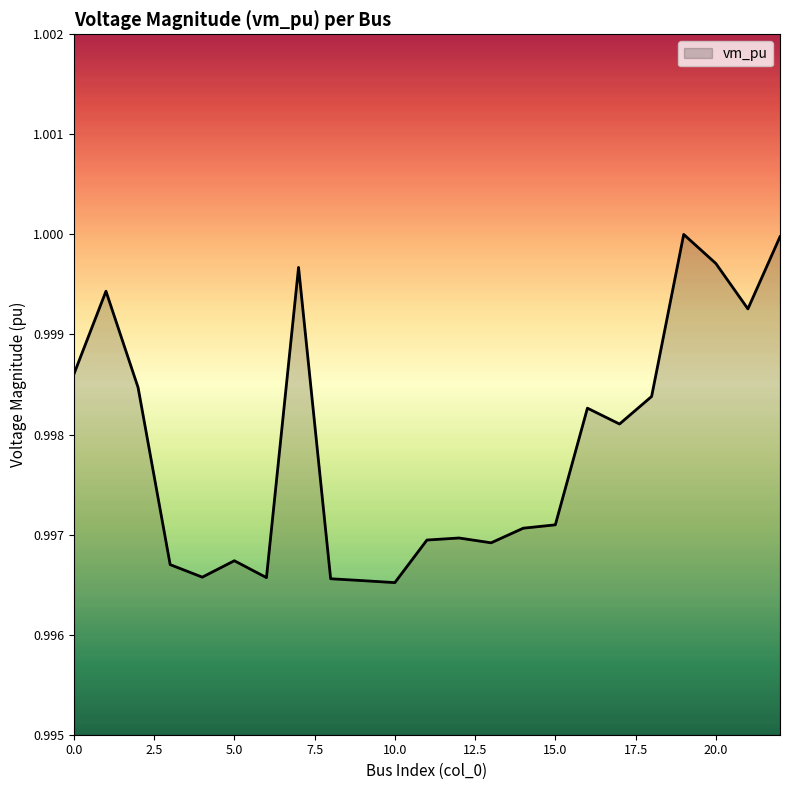

How many lines are shown in the chart?

1